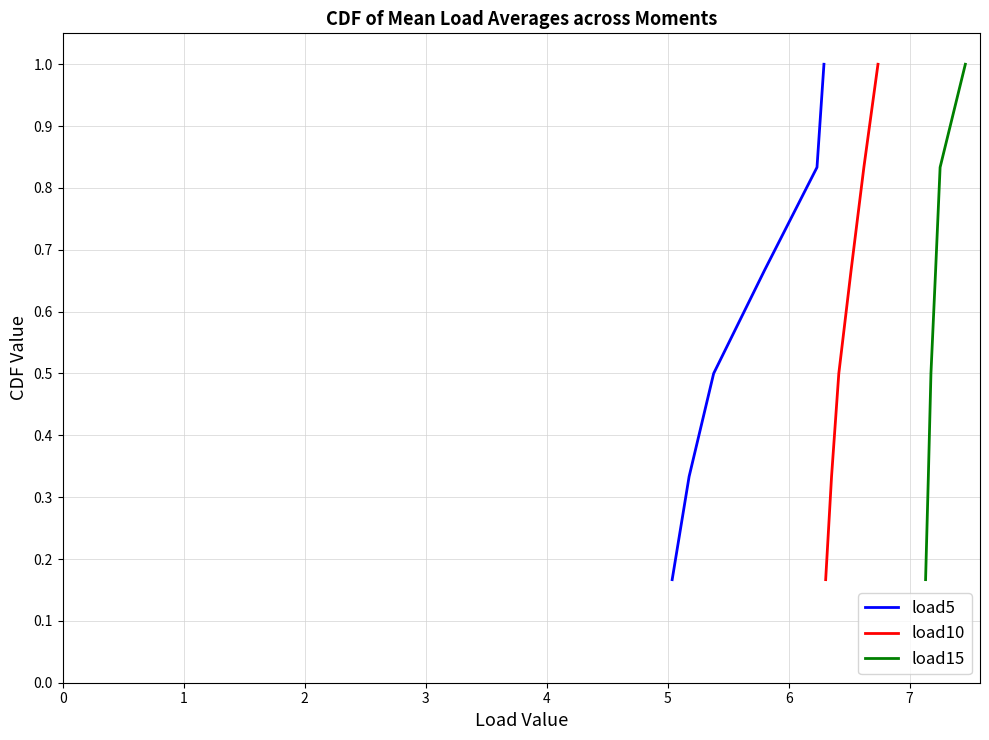

How many load5 values are between 0 and 1?

6